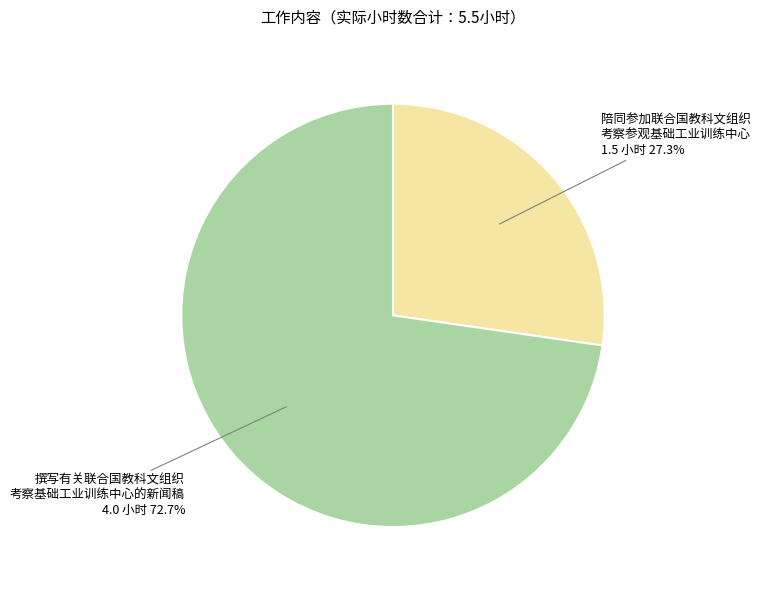

Approximately how many times larger is the value at 撰写有关联合国教科文组织 考察基础工业训练中心的新闻稿 compared to 陪同参加联合国教科文组织 考察参观基础工业训练中心?

2.7